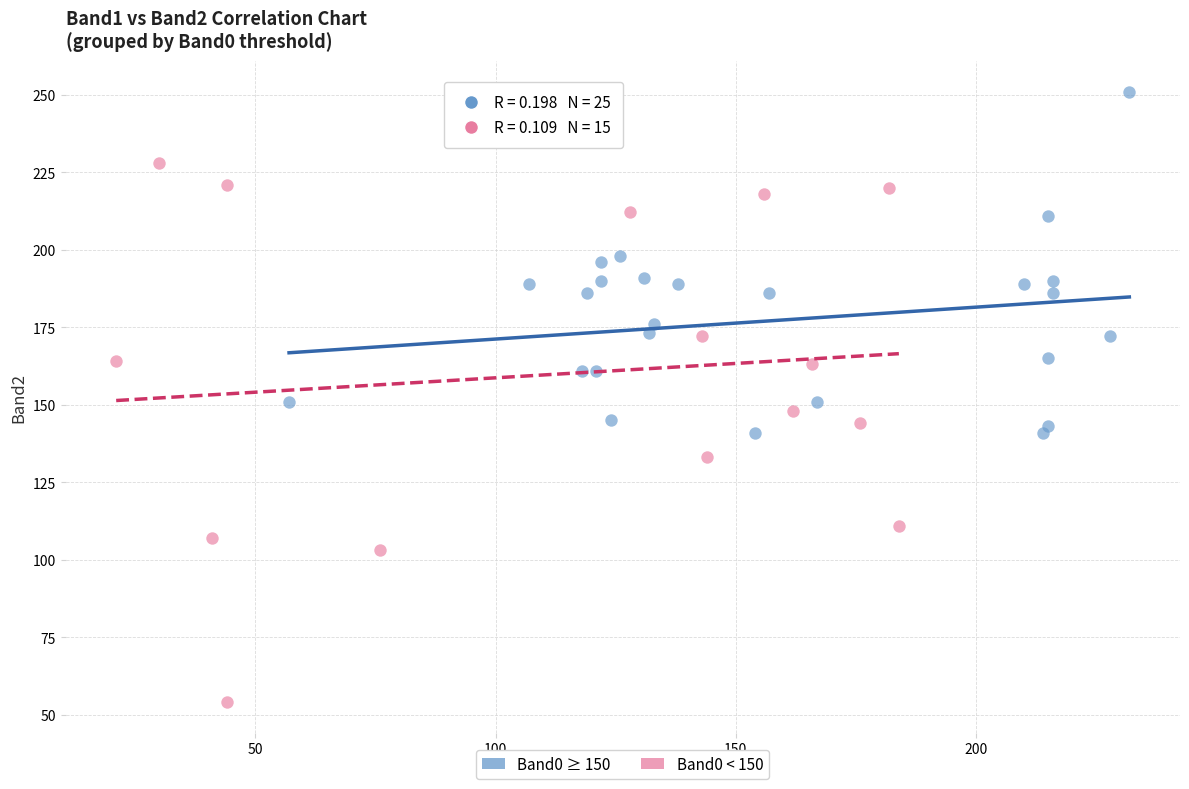

Which series has the widest spread of Y values?

Band0 < 150